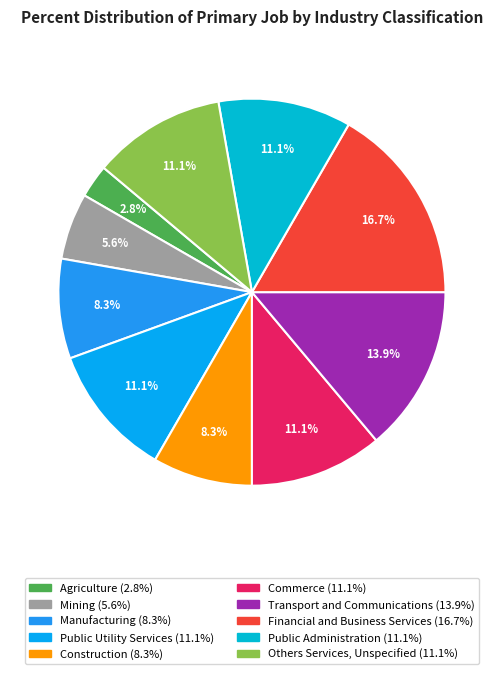

What percentage is the Financial and Business Services slice, to the nearest percent?

17%